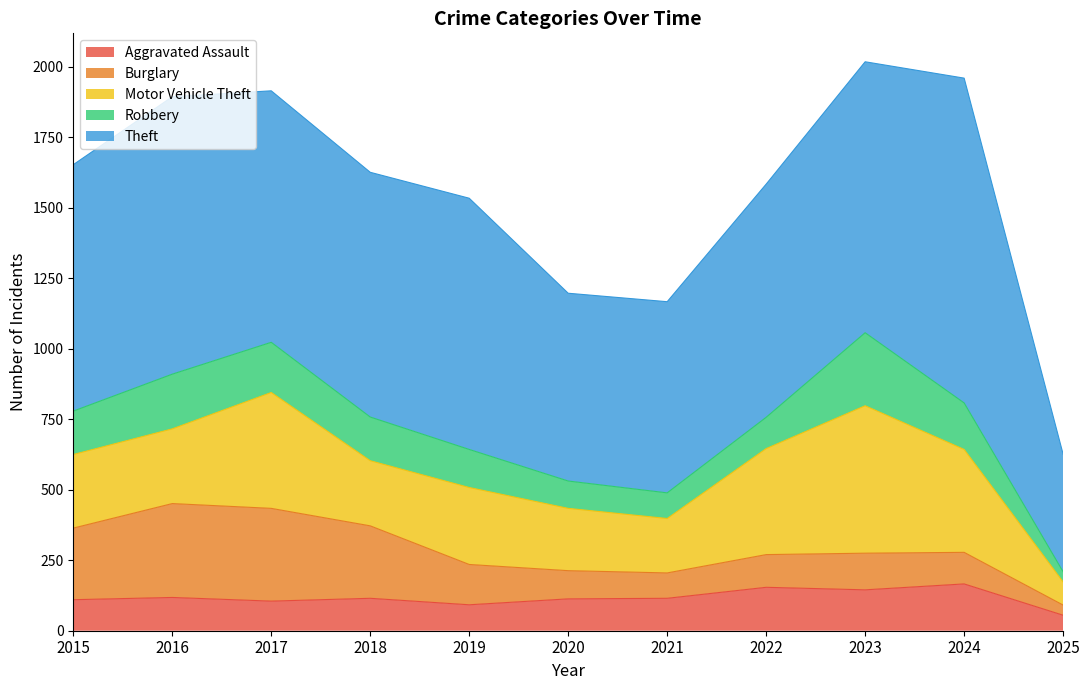

List the series in order of their peak value, lowest first.

Aggravated Assault, Robbery, Burglary, Motor Vehicle Theft, Theft